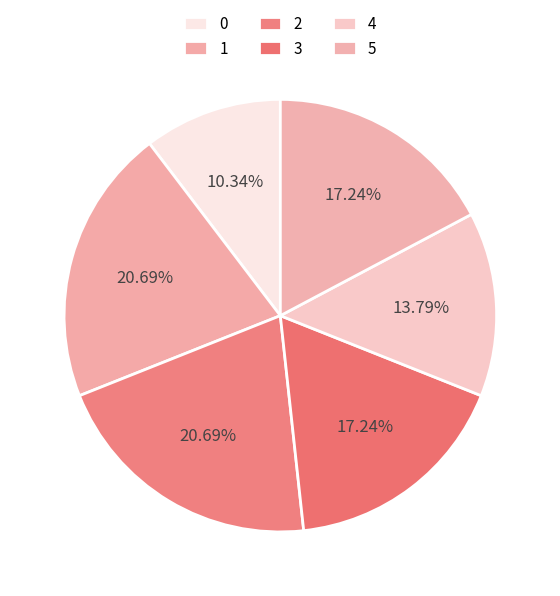

To the nearest percent, what is the combined percentage of 0 and 4?

24%